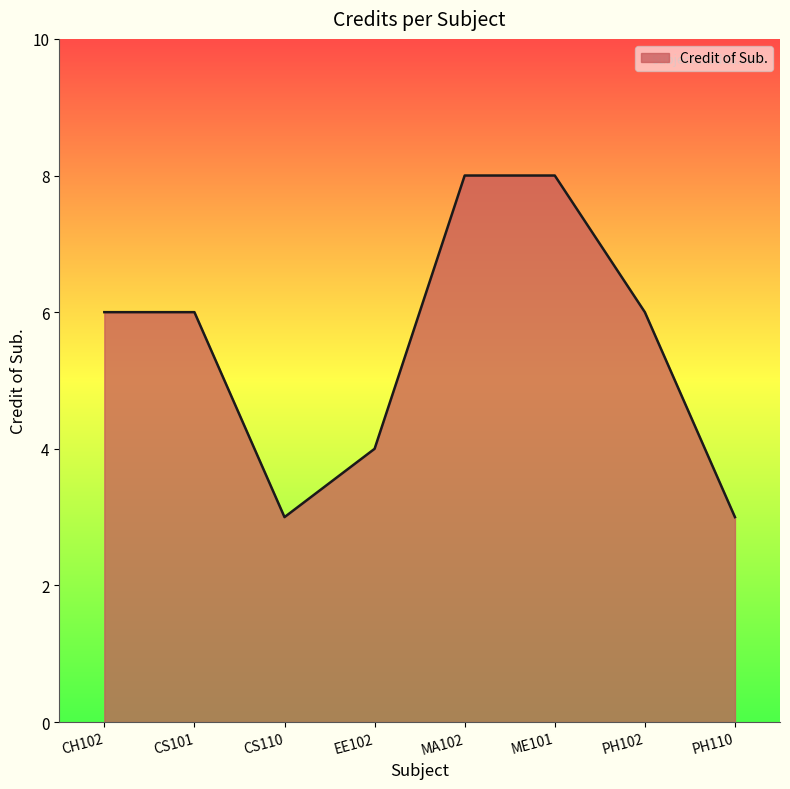

What is the difference between the values at PH102 and MA102?

2